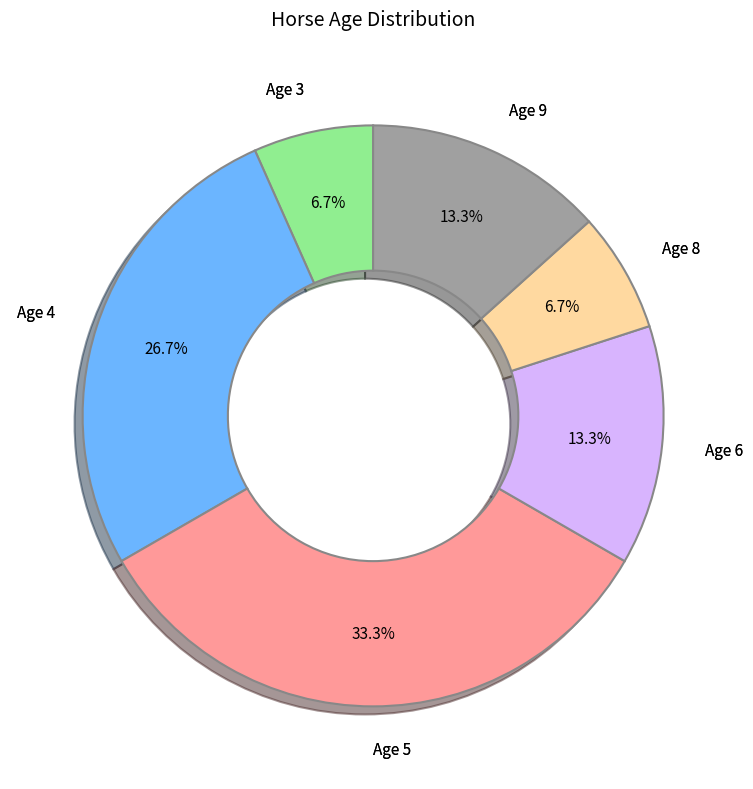

What is the ratio of the value at Age 5 to the value at Age 4?

1.2